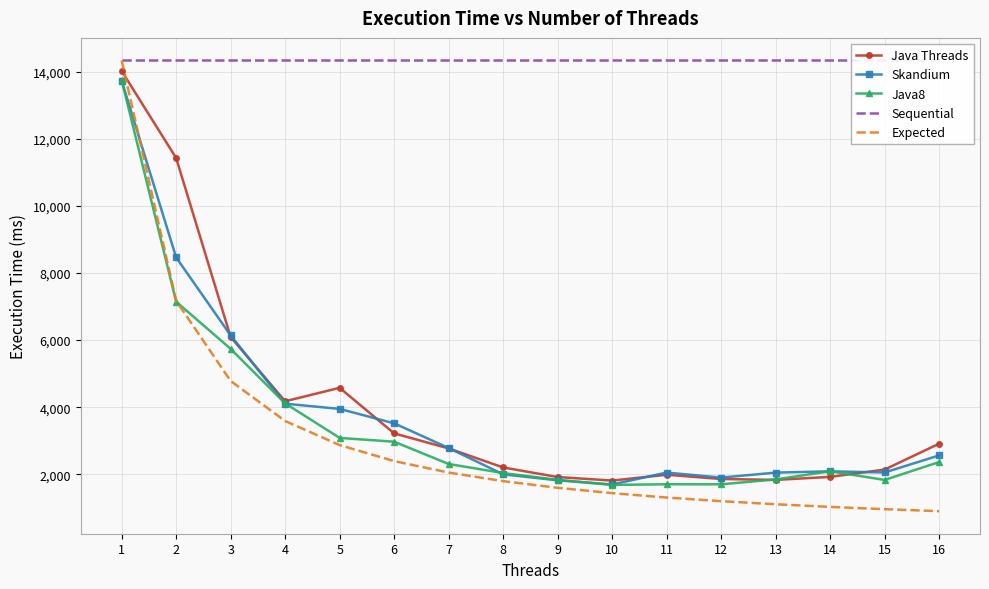

The value of Java Threads at 6 is 3218.0. True or false?

True